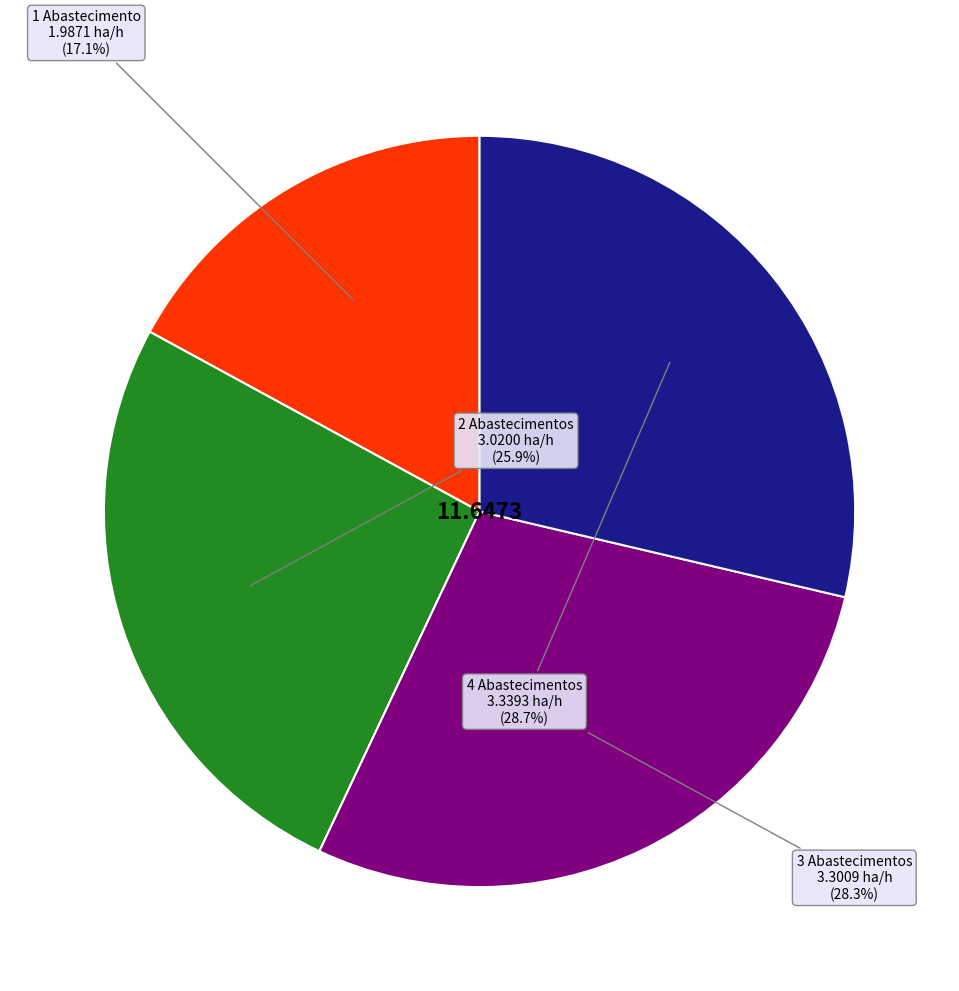

Is there any slice that represents more than half of the pie?

No